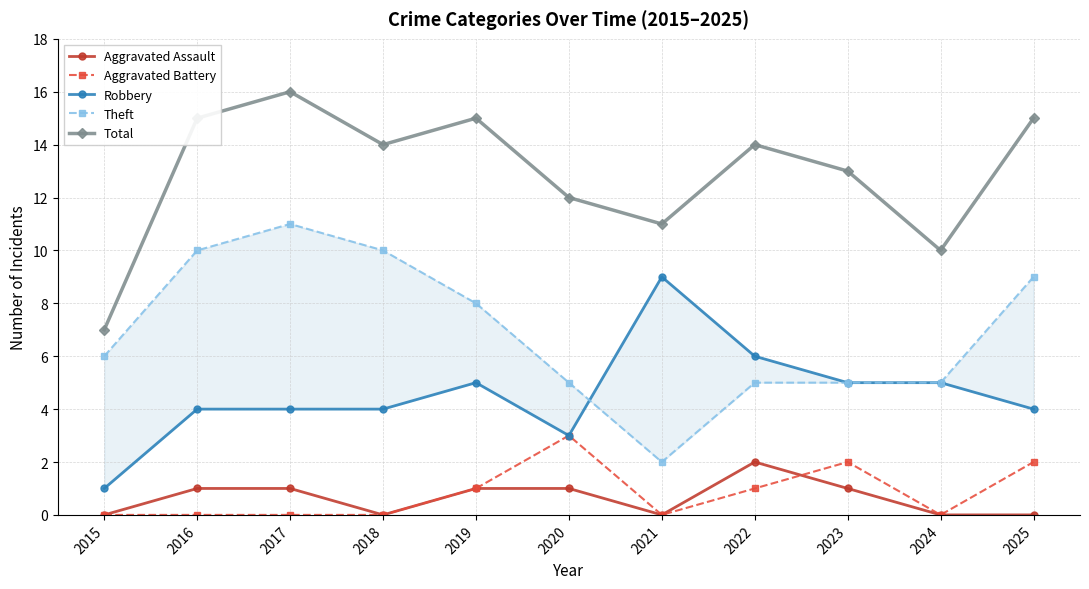

What is the total value across all series at 2021?

22